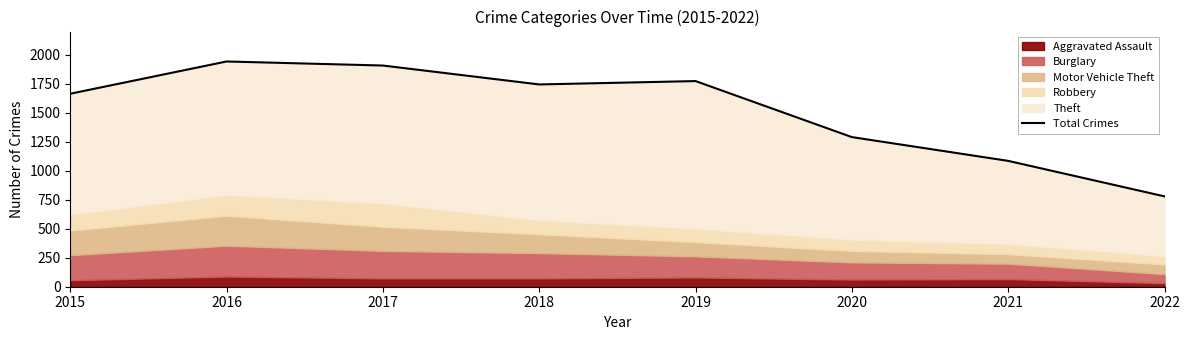

Which category has the lowest value across all series?

2022